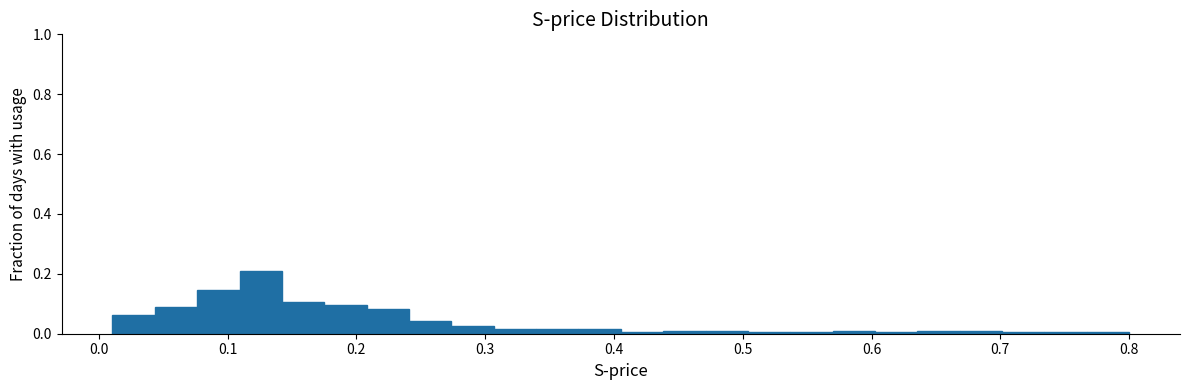

Read against the x-axis, roughly where is the centre of the tallest bar?

0.13